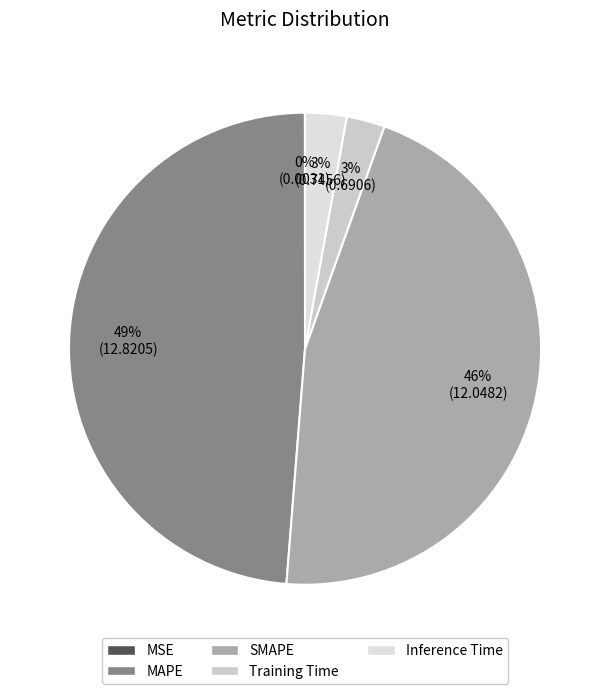

Combined, do SMAPE and MSE account for over 50%?

No